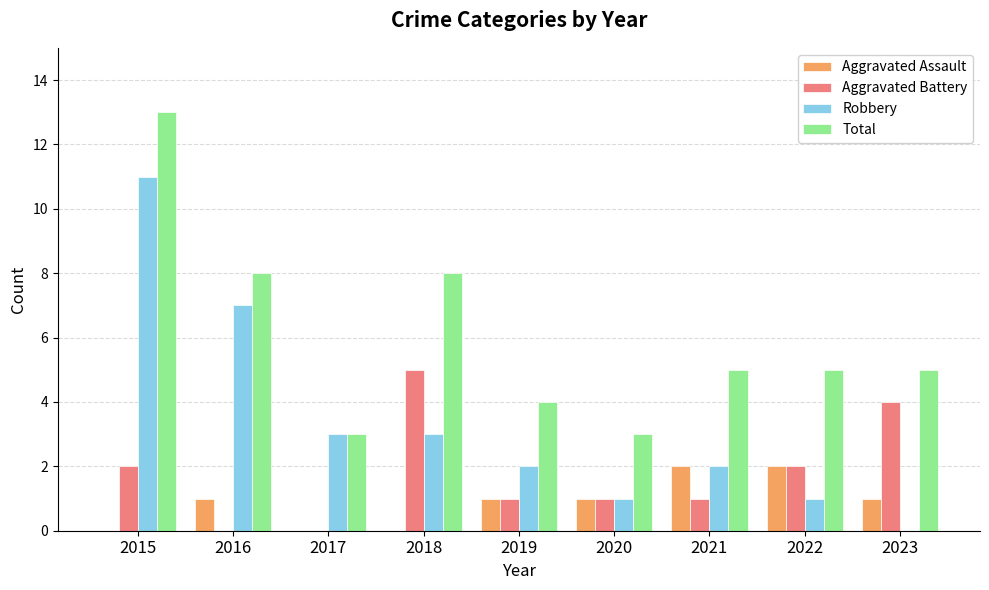

What is the sum of all Total values?

54